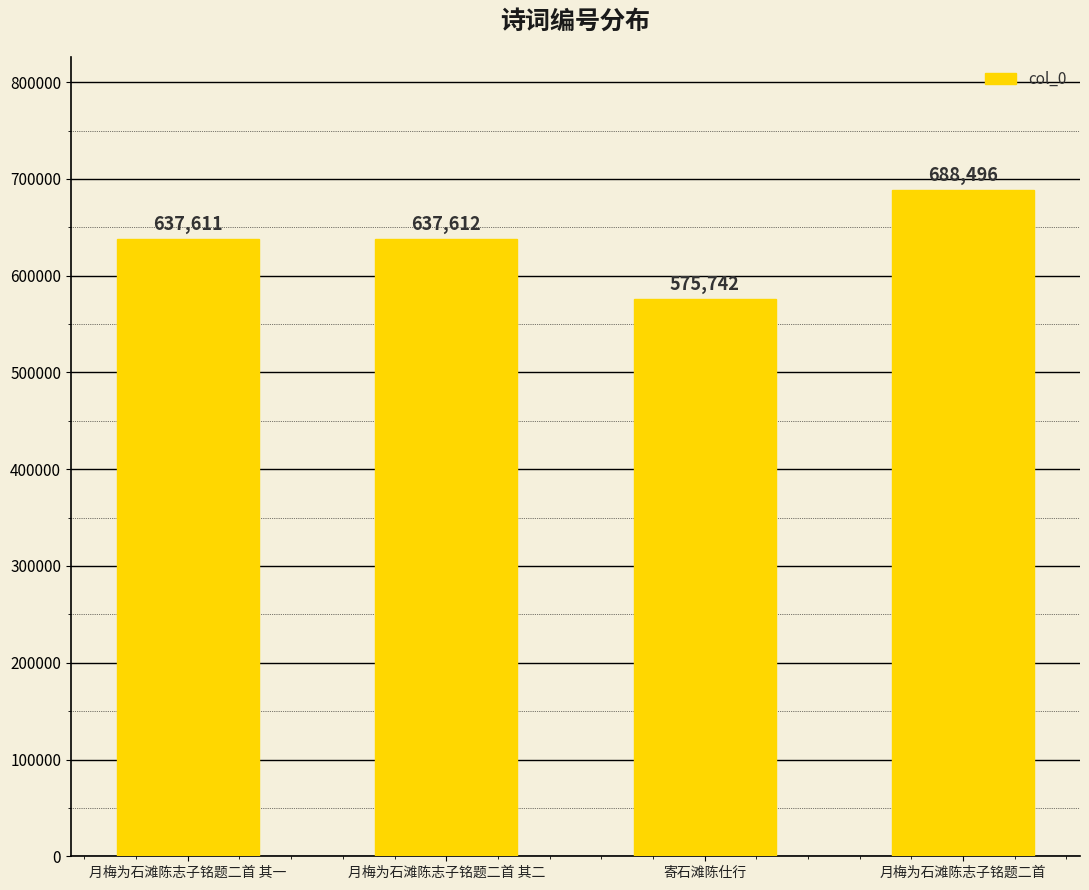

What value does the data have at 月梅为石滩陈志子铭题二首 其一?

637611